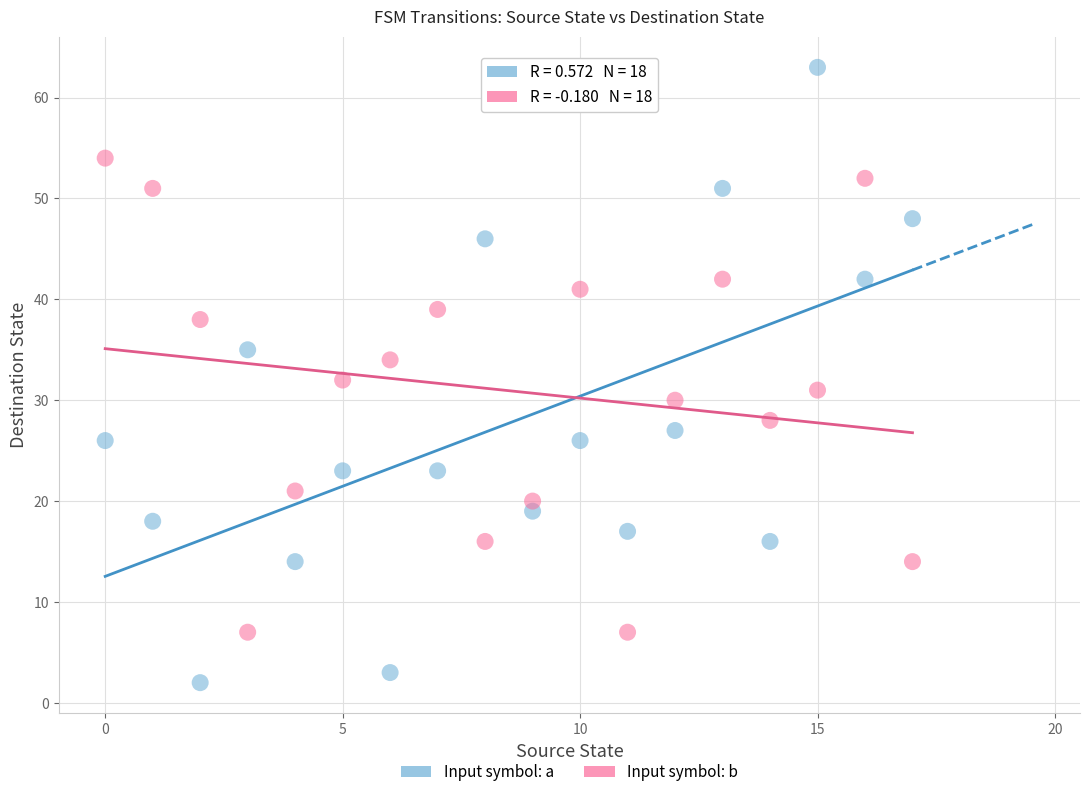

Across all data points, what is the range of Y values (max minus min)?

61